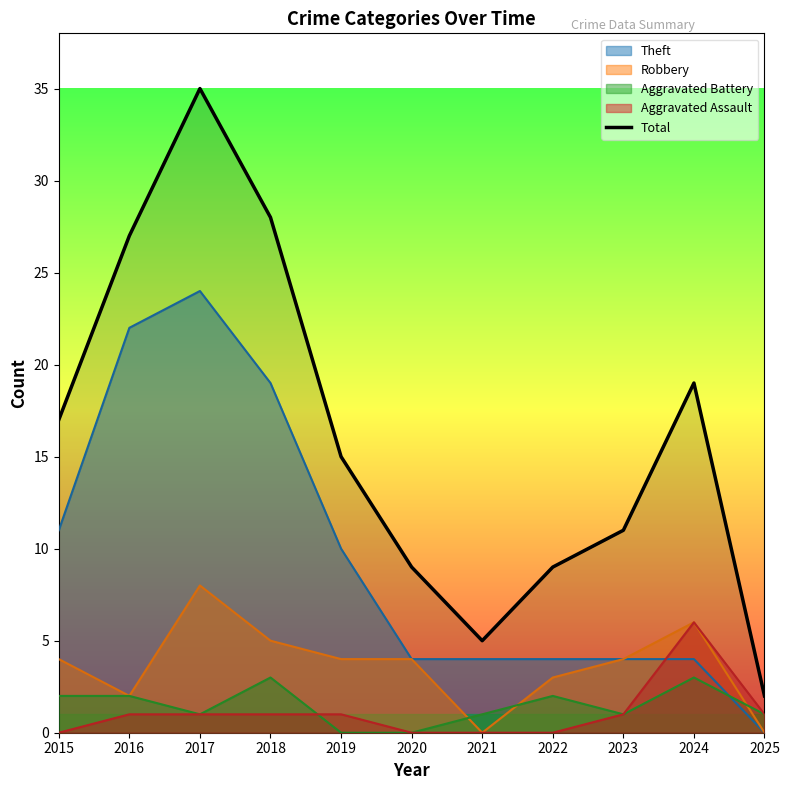

What is the change in value from 2017 to 2024?

-16